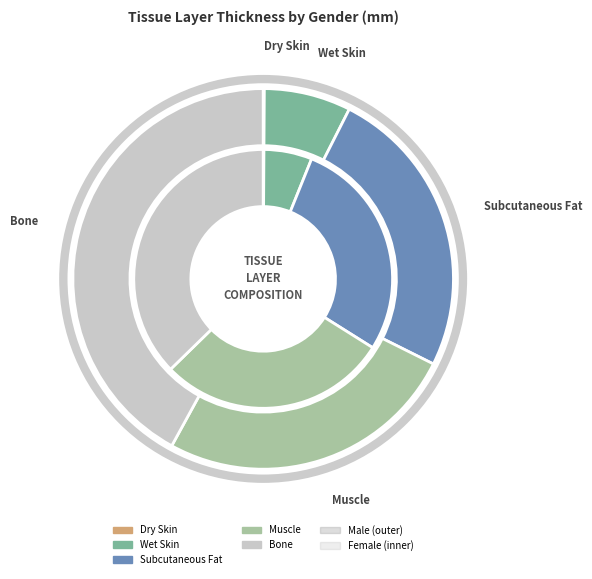

What percentage is NOT represented by Subcutaneous Fat?

75.1%